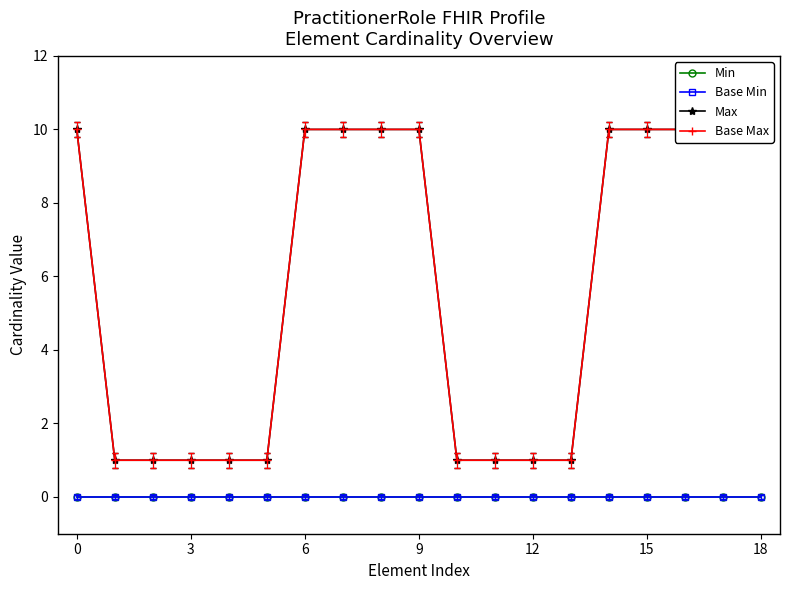

True or false: Min has more than 2 interior local peaks.

False